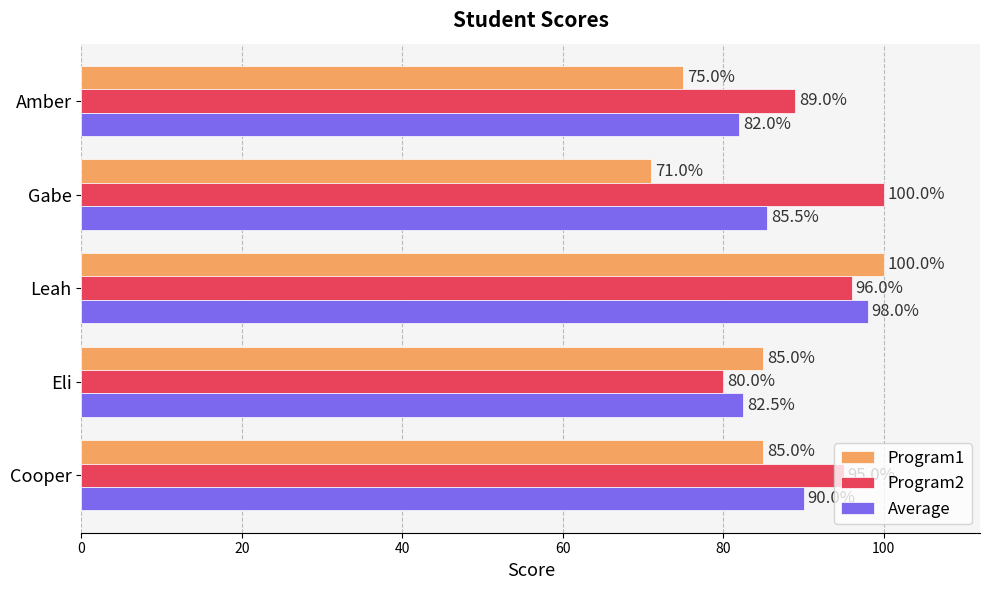

What is the maximum value for Program1?

100.0